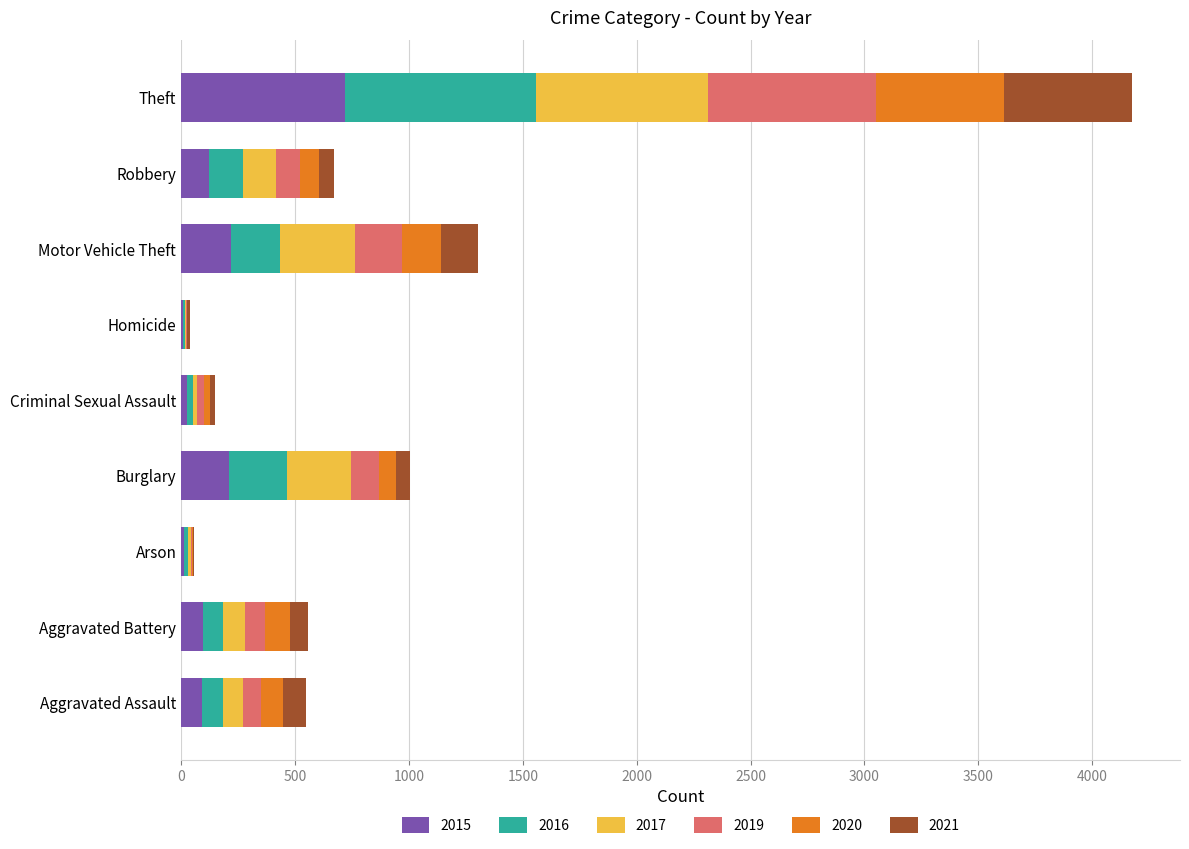

The 2015 series shows 94 at Aggravated Battery. True or false?

True